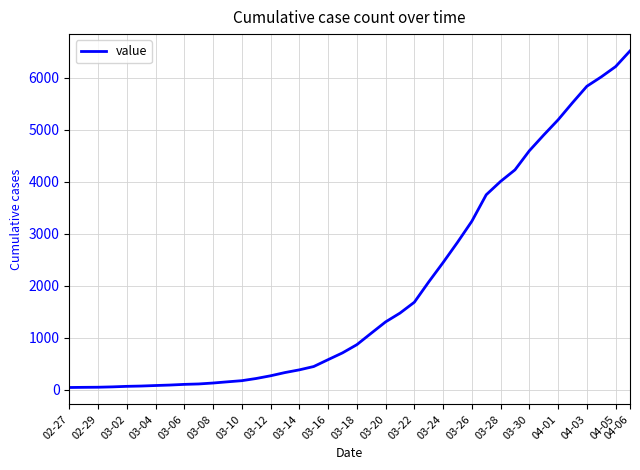

Count the number of data series in this chart.

1